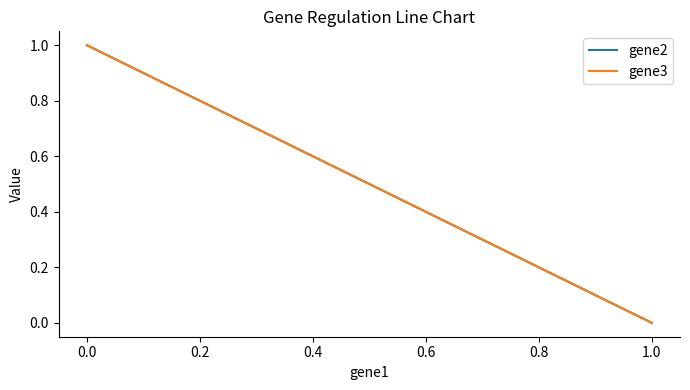

Rank the series by their maximum value, from highest to lowest.

gene2, gene3